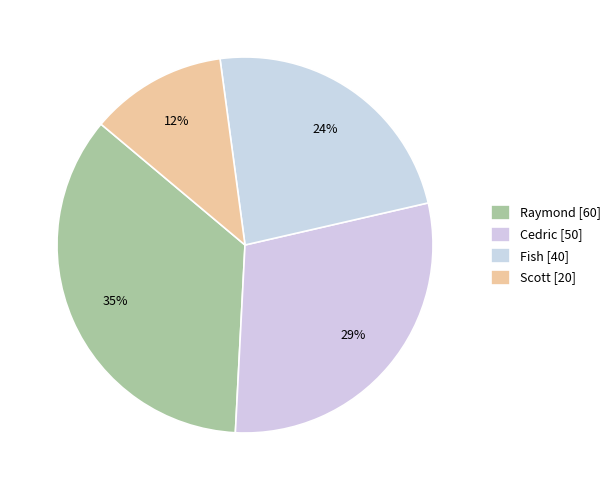

Count the number of slices in the pie.

4